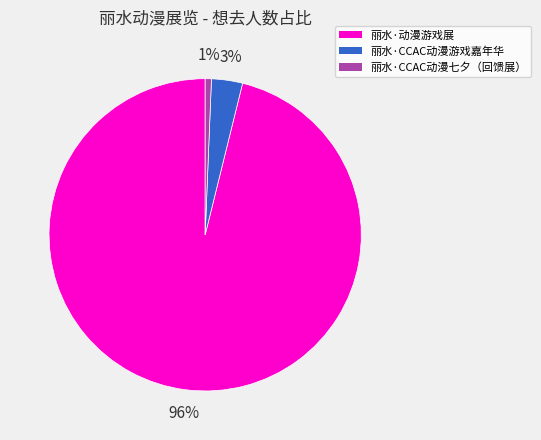

To the nearest percent, what is the combined percentage of 丽水·动漫游戏展 and 丽水·CCAC动漫游戏嘉年华?

99%